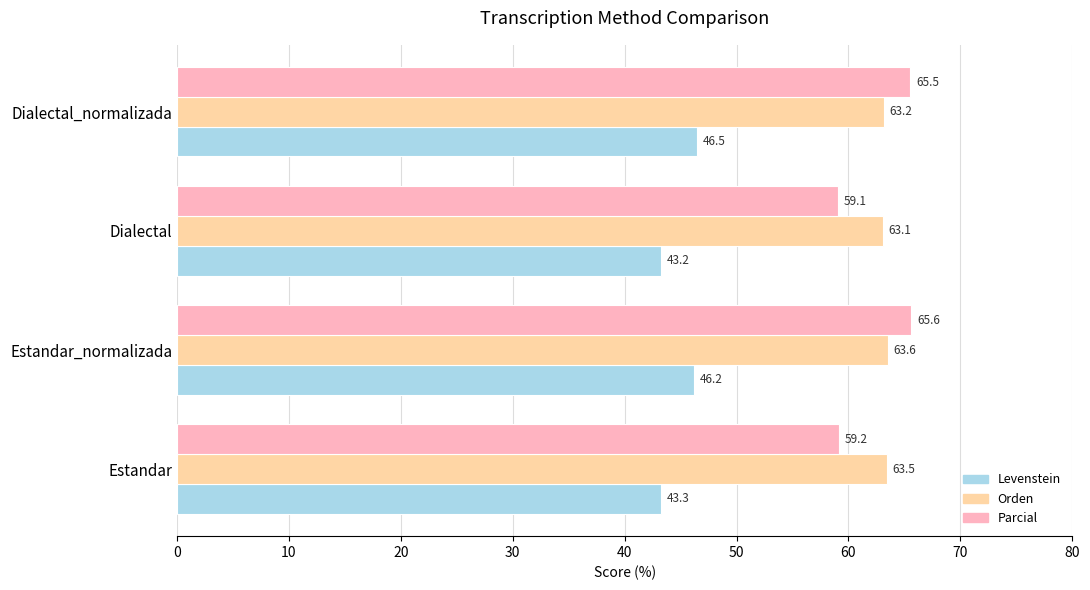

The Orden series shows 97.8 at Dialectal. True or false?

False